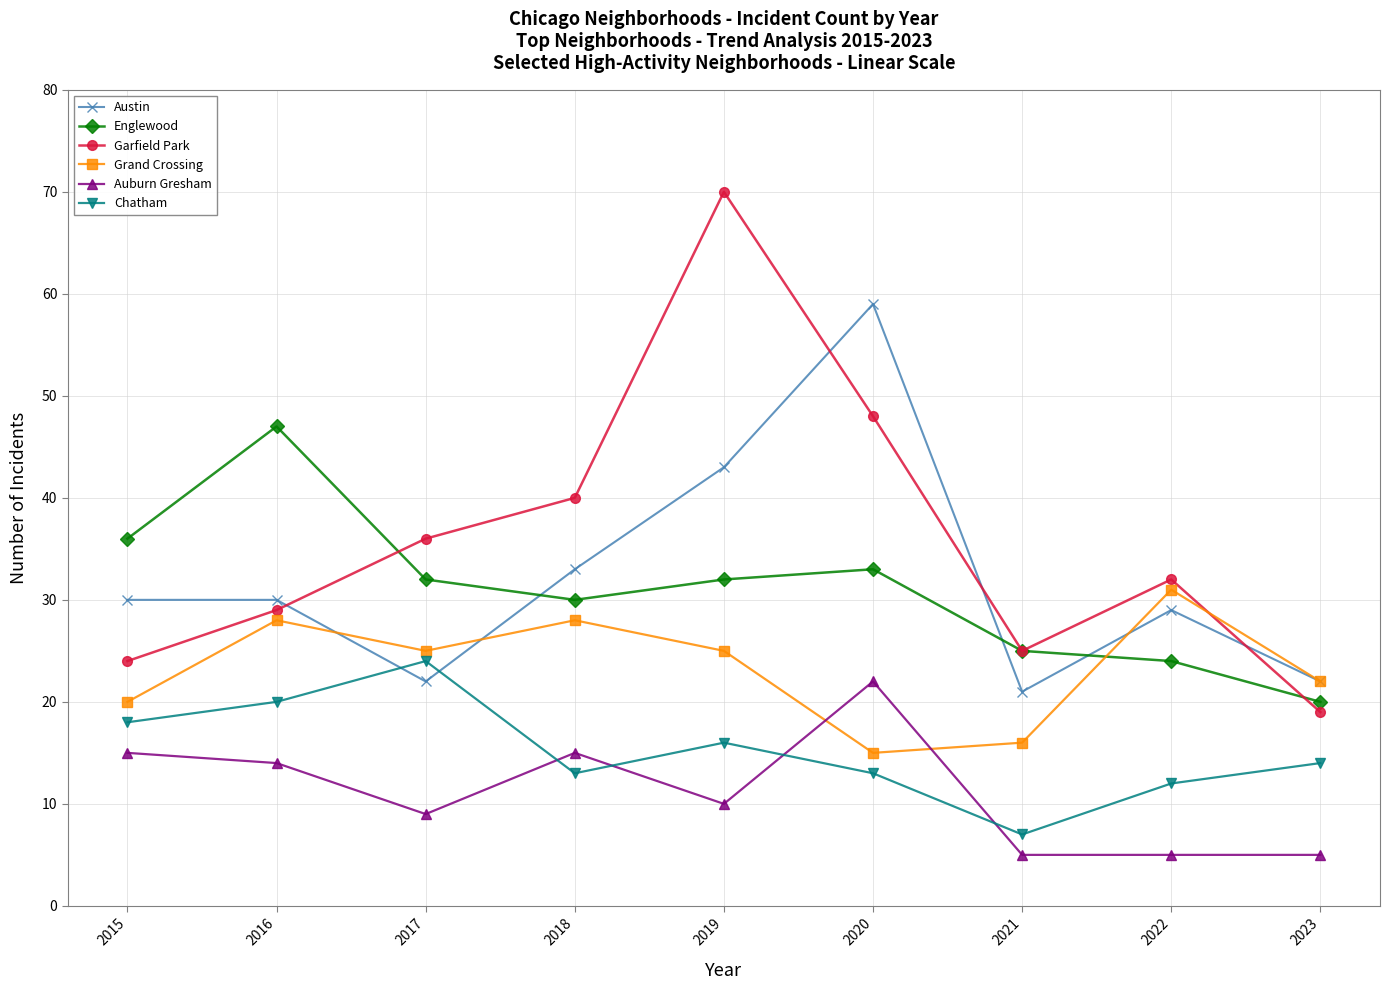

At how many categories does at least one series exceed 27?

7